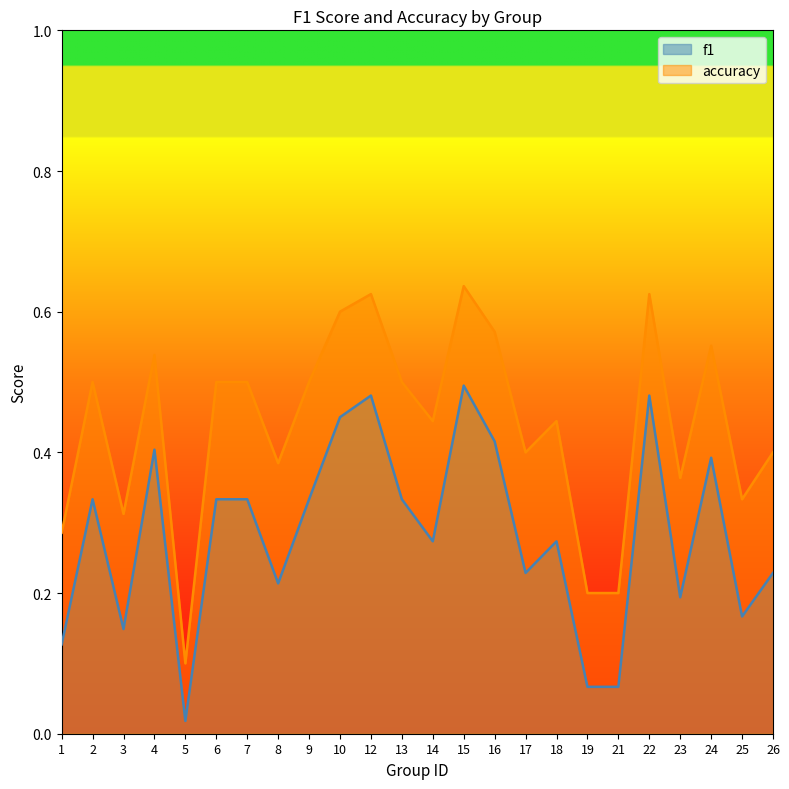

True or false: accuracy and f1 intersect in this chart.

False